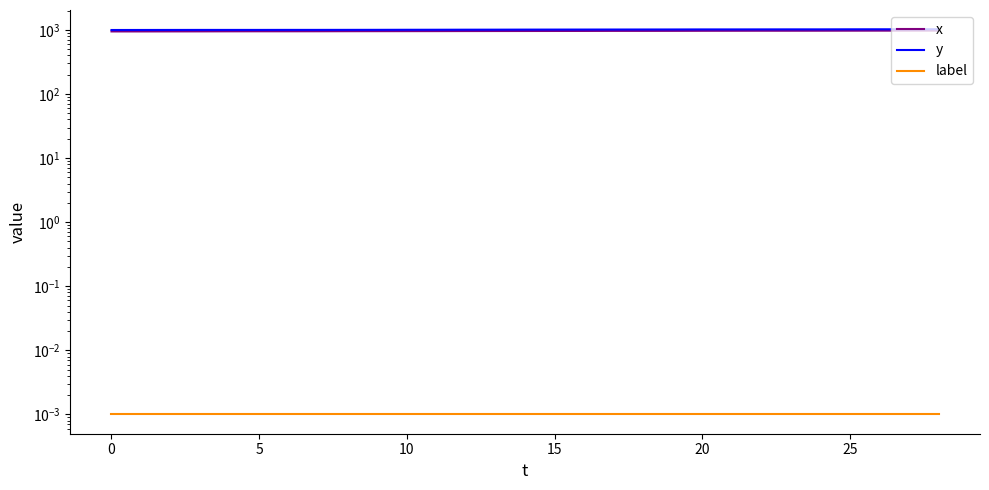

True or false: label has a value of 0.0 at 28.

False